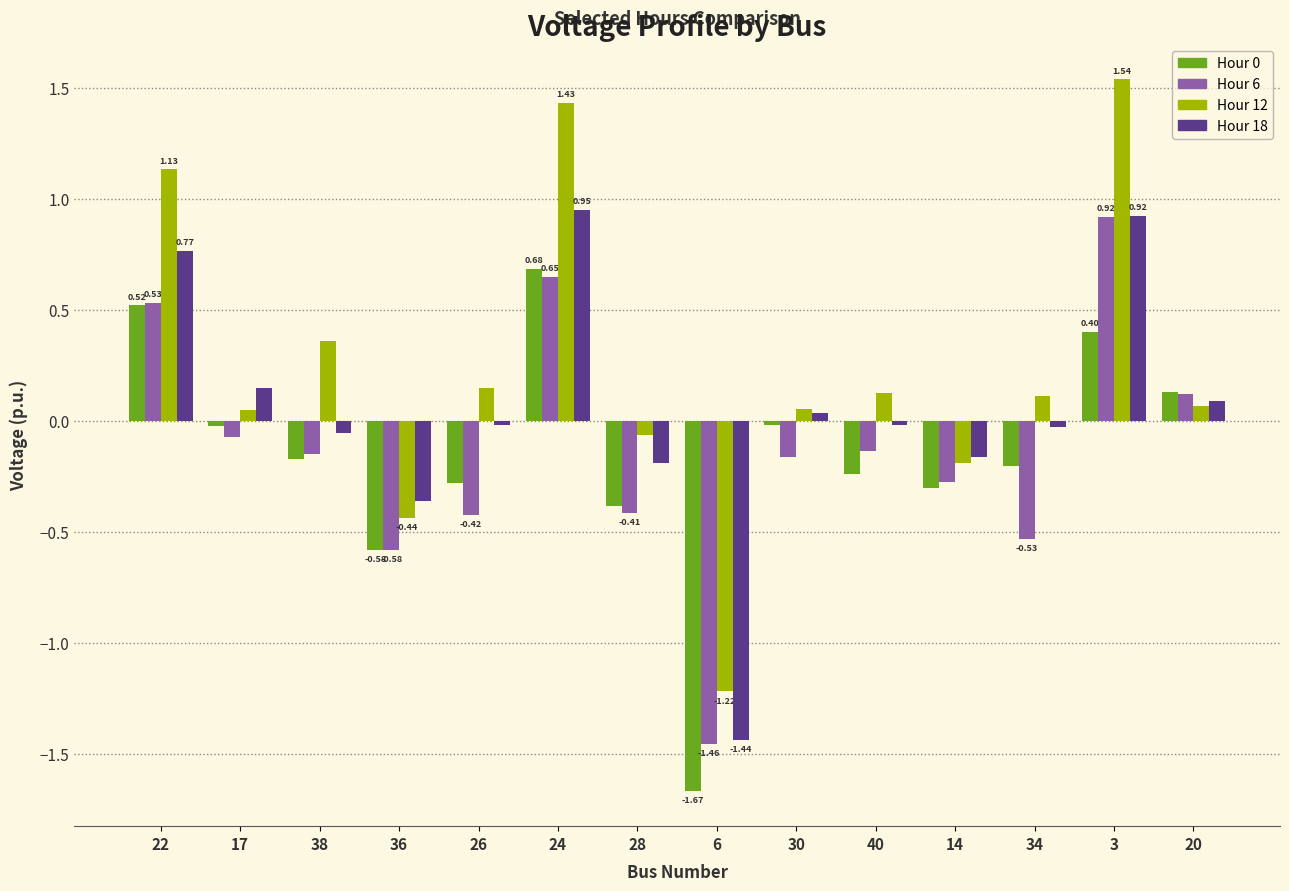

What is the total value across all series at 22?

3.0